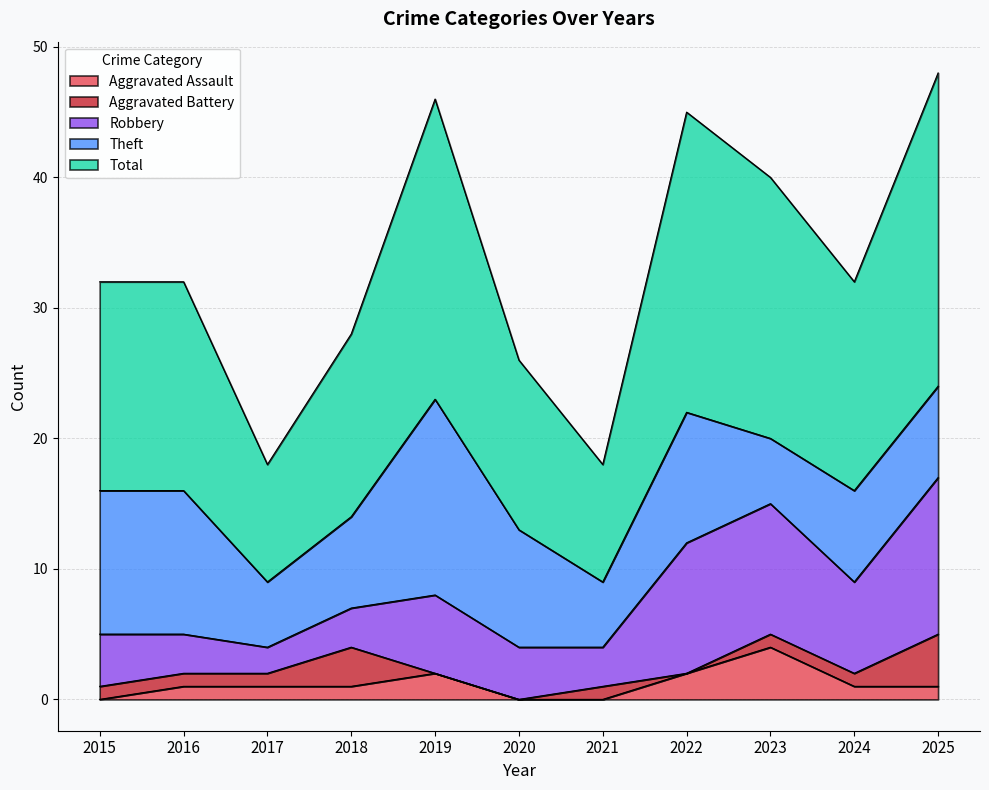

At which label does Theft reach its peak?

2019